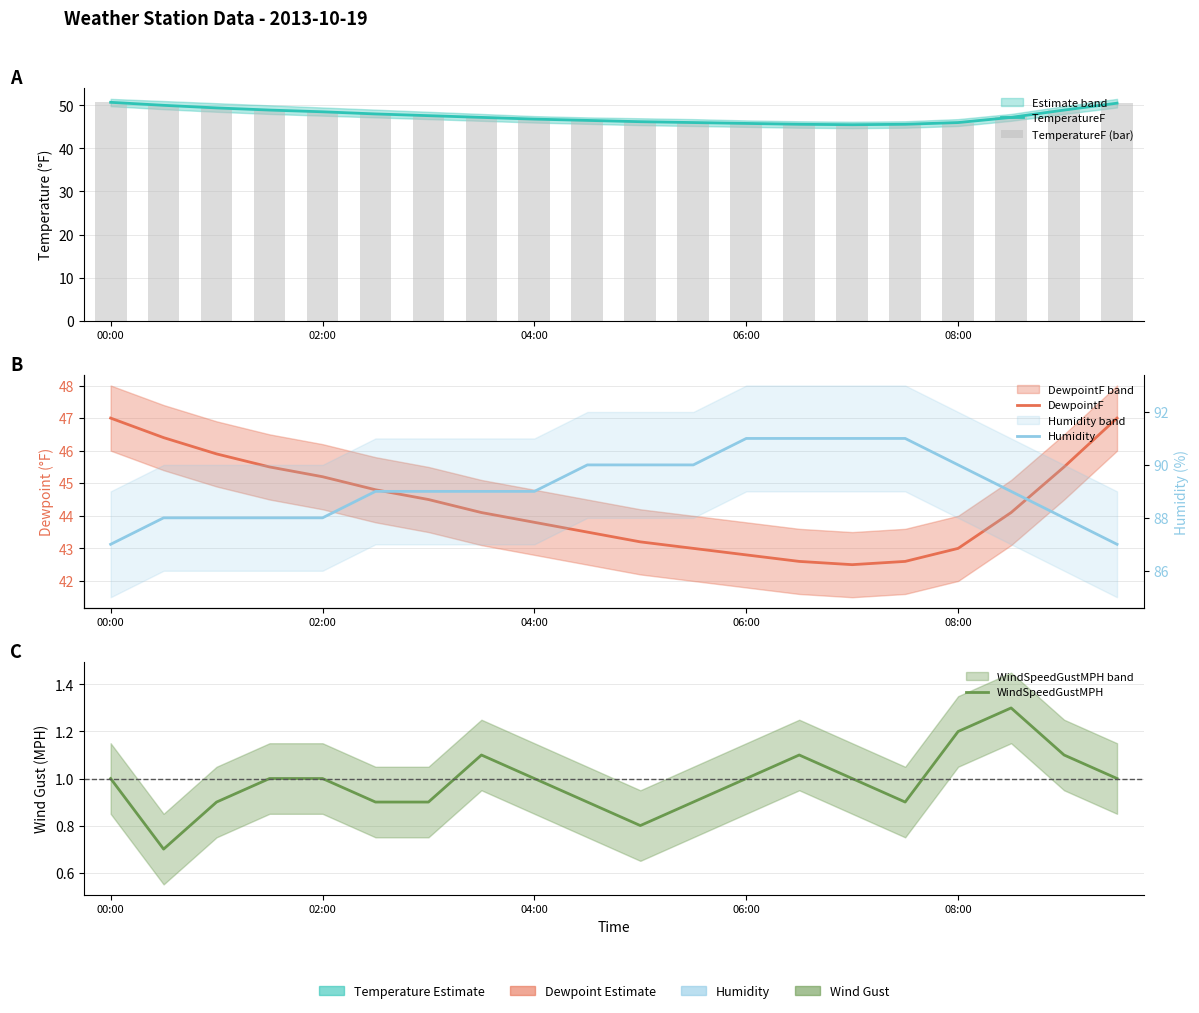

At how many categories does at least one series exceed 57?

20